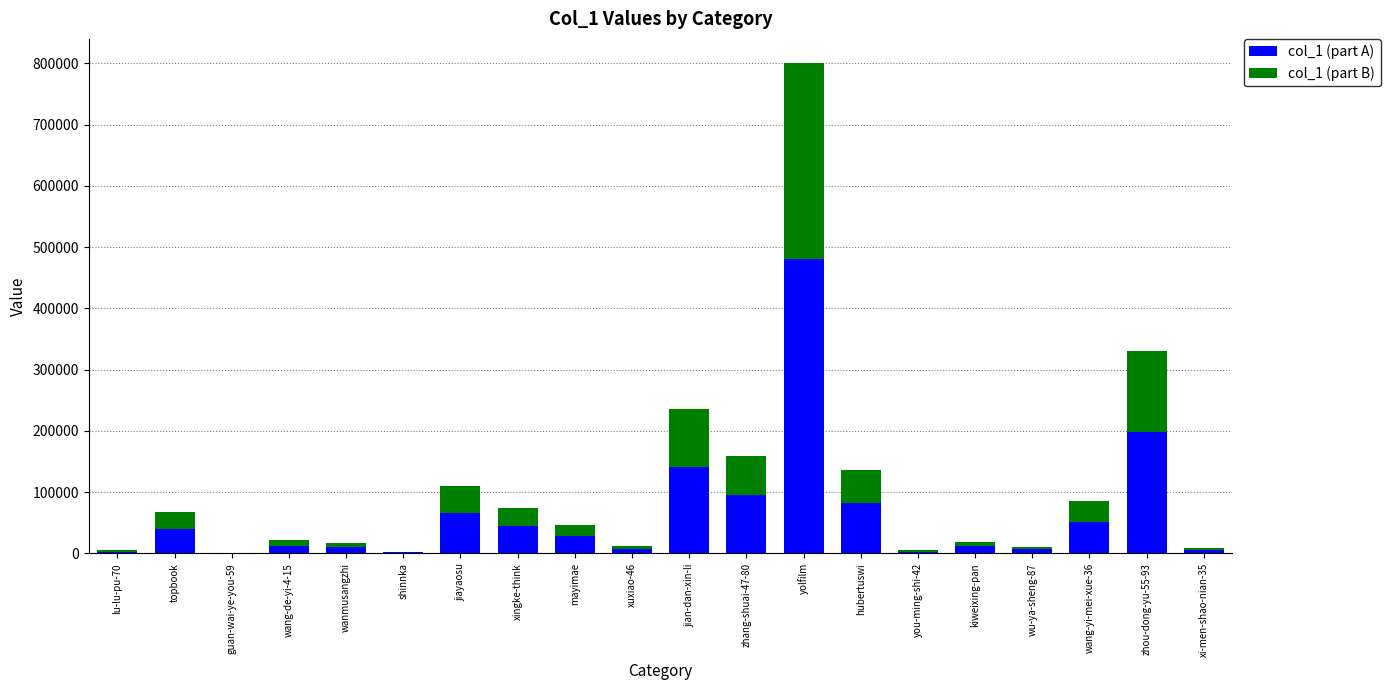

True or false: col_1 (part A) has a value of 72330 at jian-dan-xin-li.

False